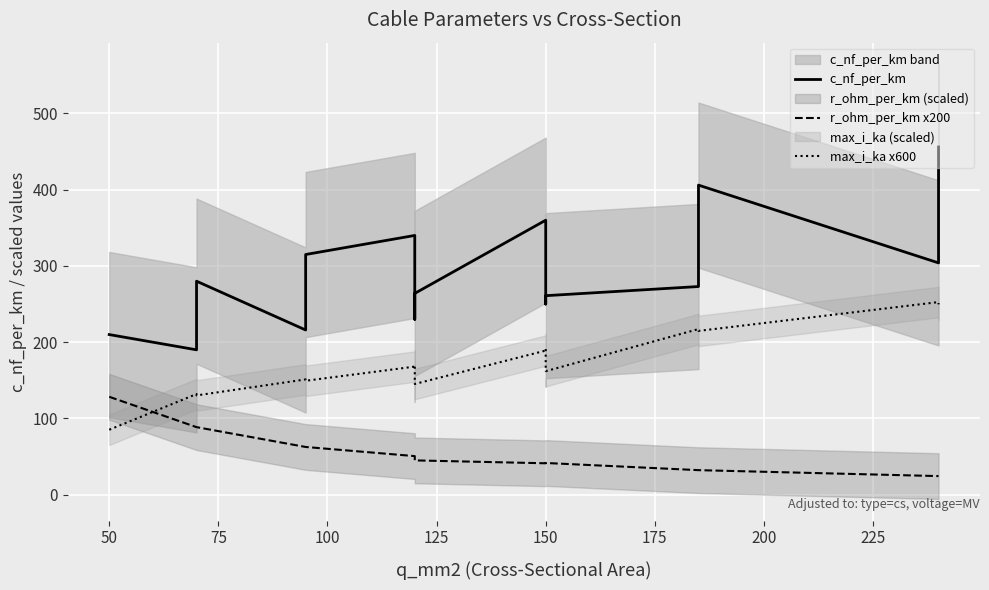

Does the chart display data point markers on the line(s)?

No